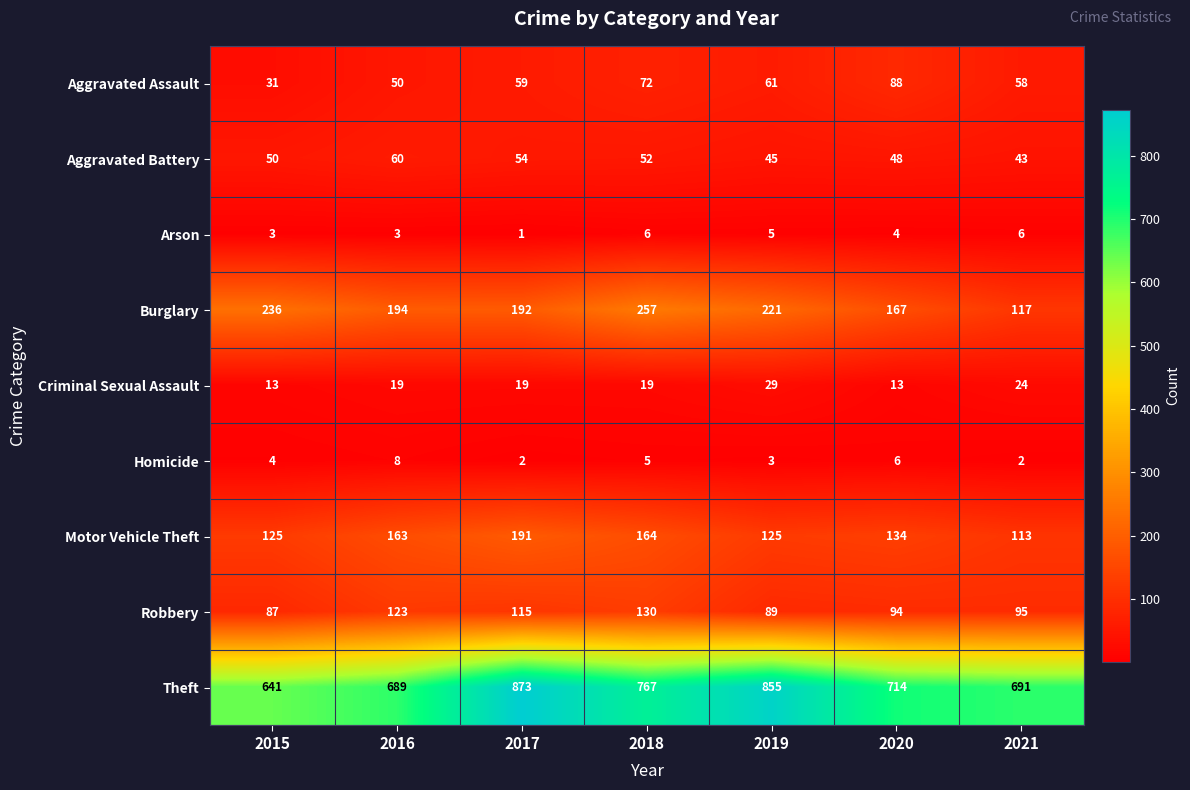

List the series in order of their peak value, lowest first.

Arson, Homicide, Criminal Sexual Assault, Aggravated Battery, Aggravated Assault, Robbery, Motor Vehicle Theft, Burglary, Theft